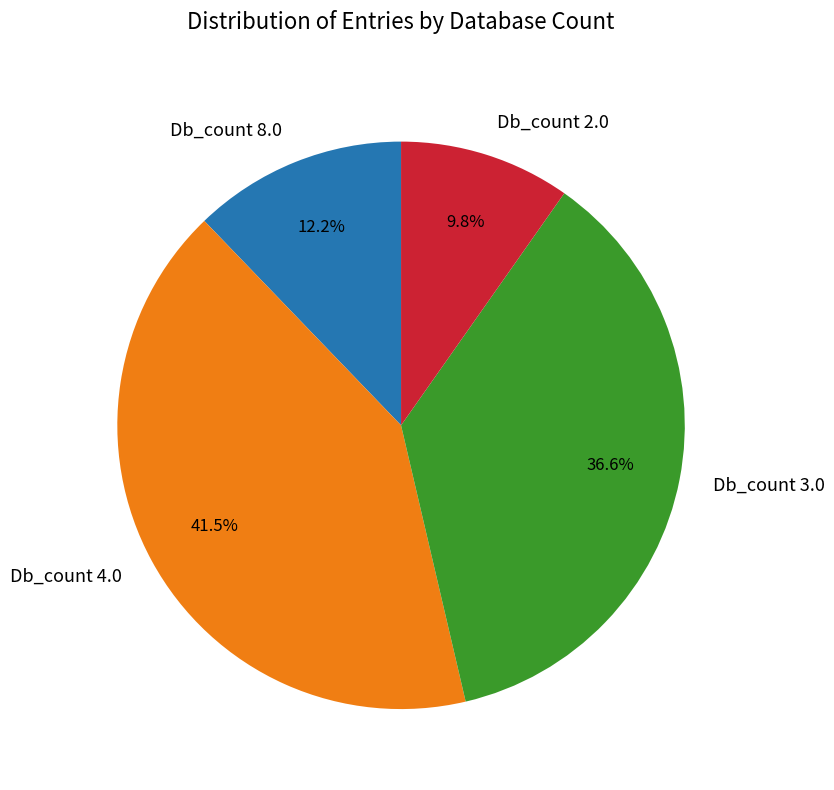

What is the total percentage of Db_count 2.0 and Db_count 4.0?

51.2%